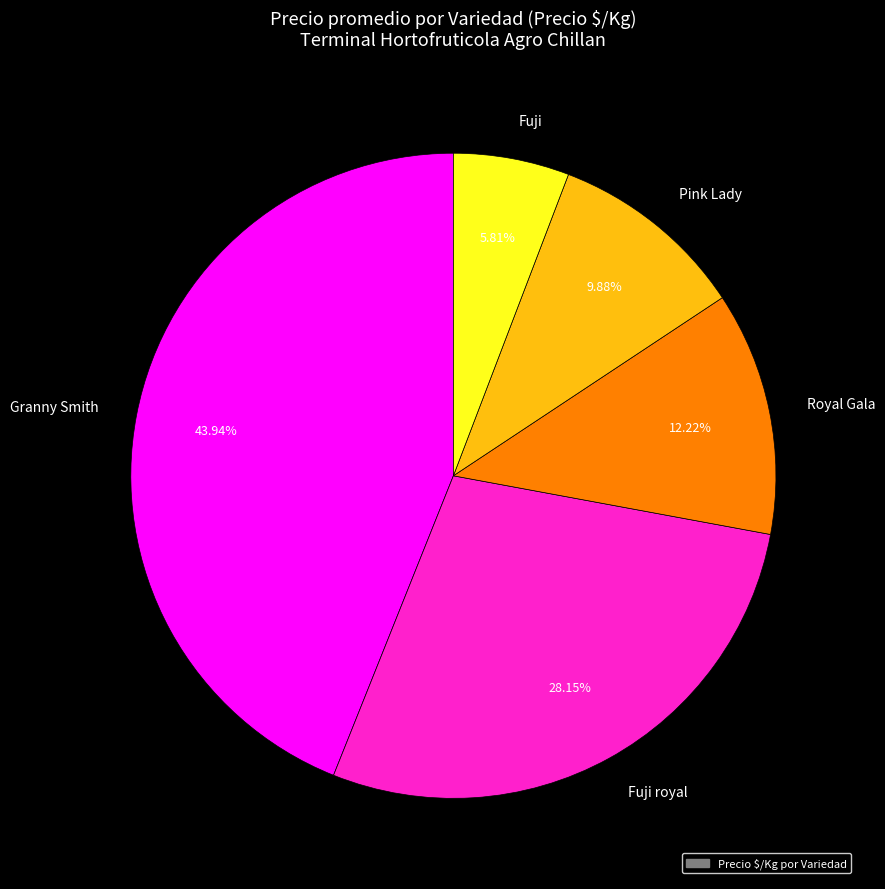

Is there a majority slice in this chart?

No